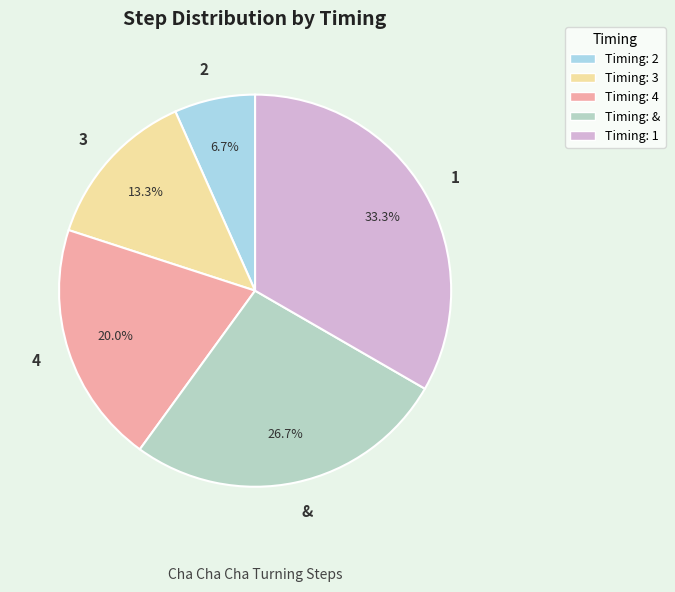

To the nearest percent, what is the difference between the 3 and 4 slice percentages?

7%